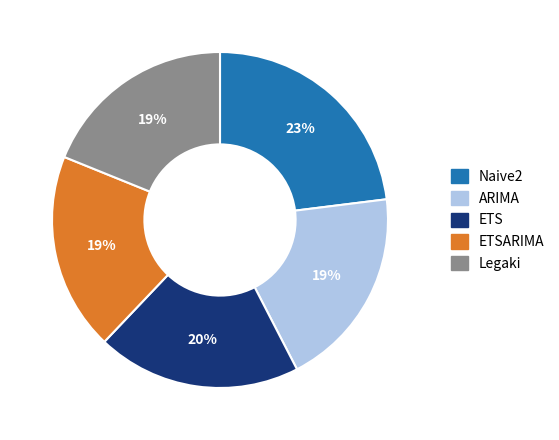

How many segments does this pie chart have?

5